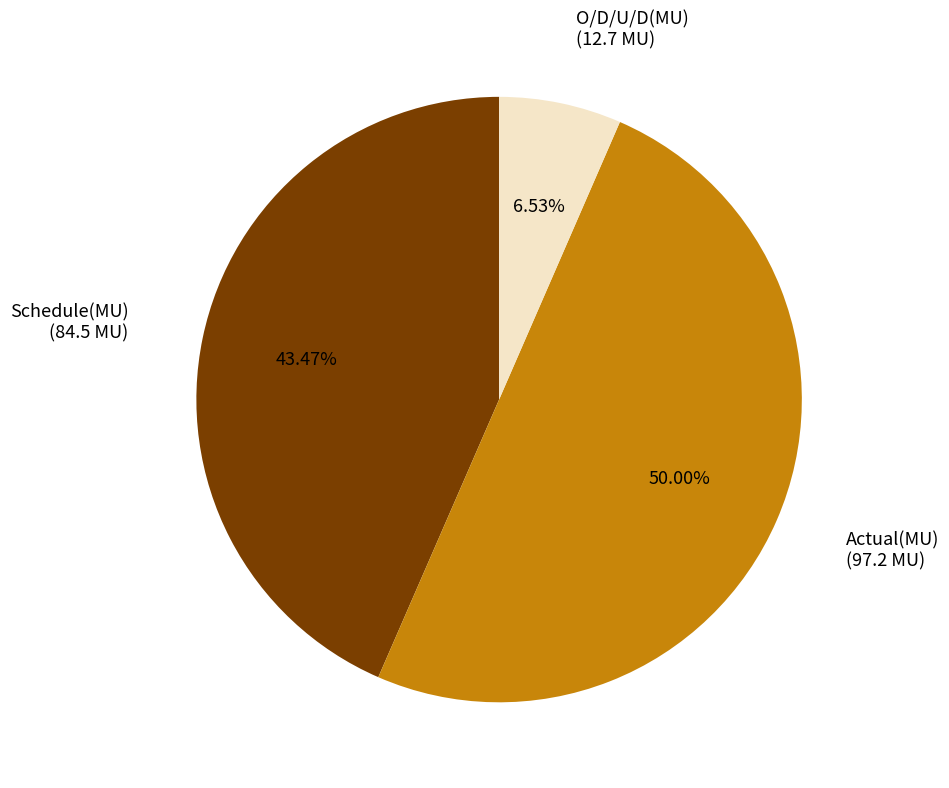

To the nearest percent, what is the average slice percentage?

33%